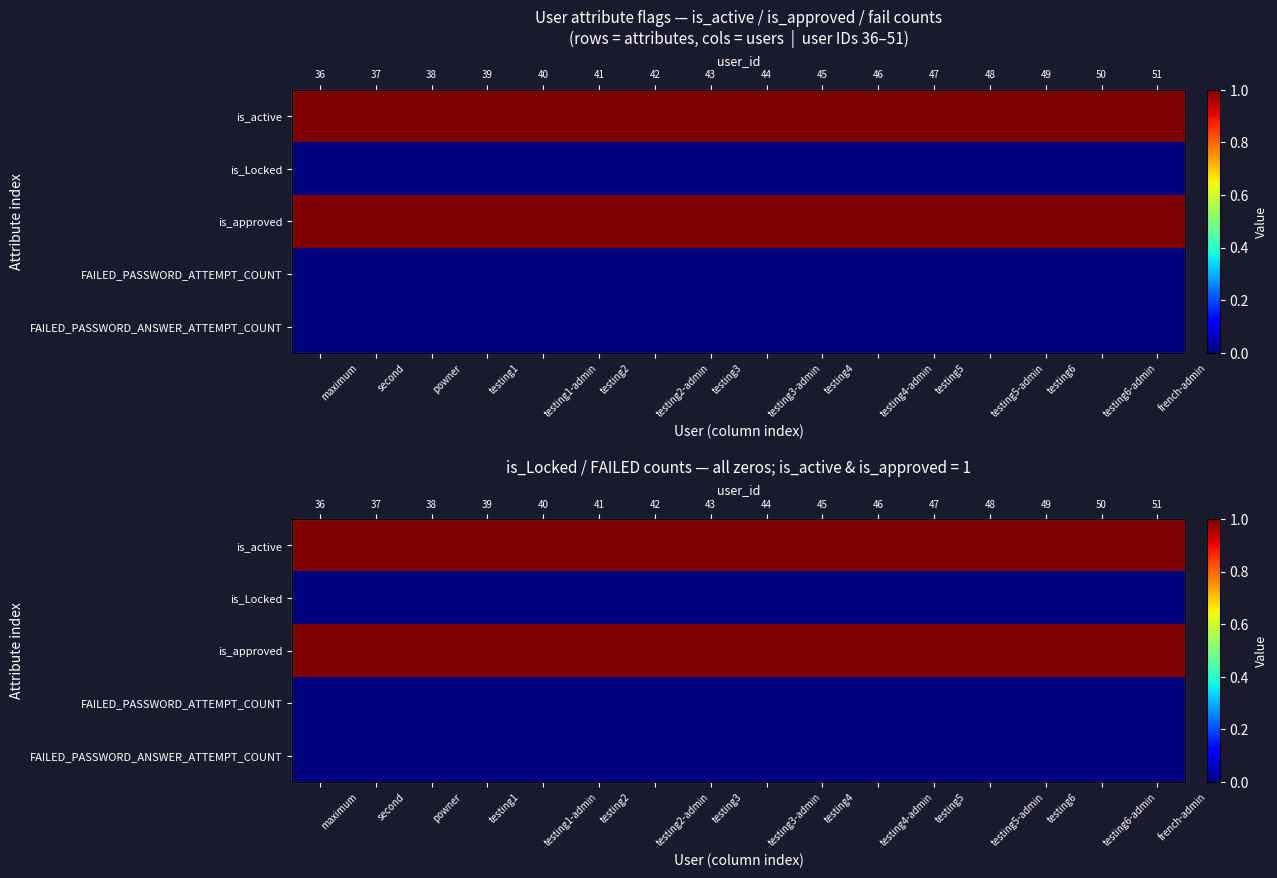

What is the spread (max minus min) of values at testing6-admin?

1